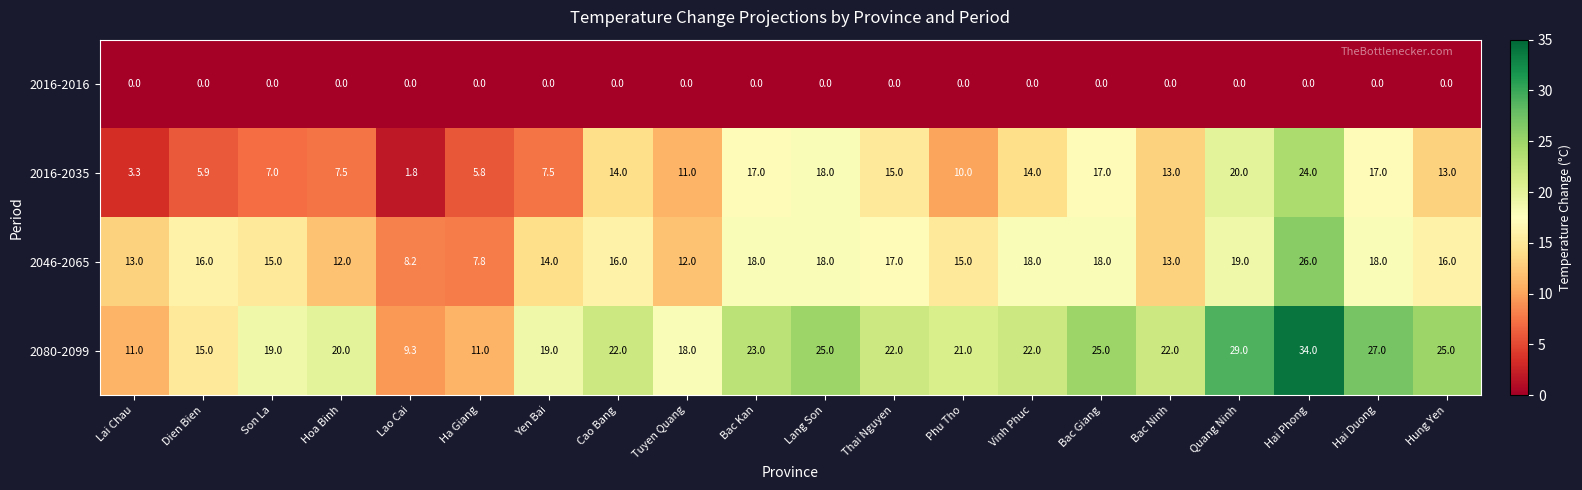

At which category does the chart reach its peak across all series?

Hai Phong